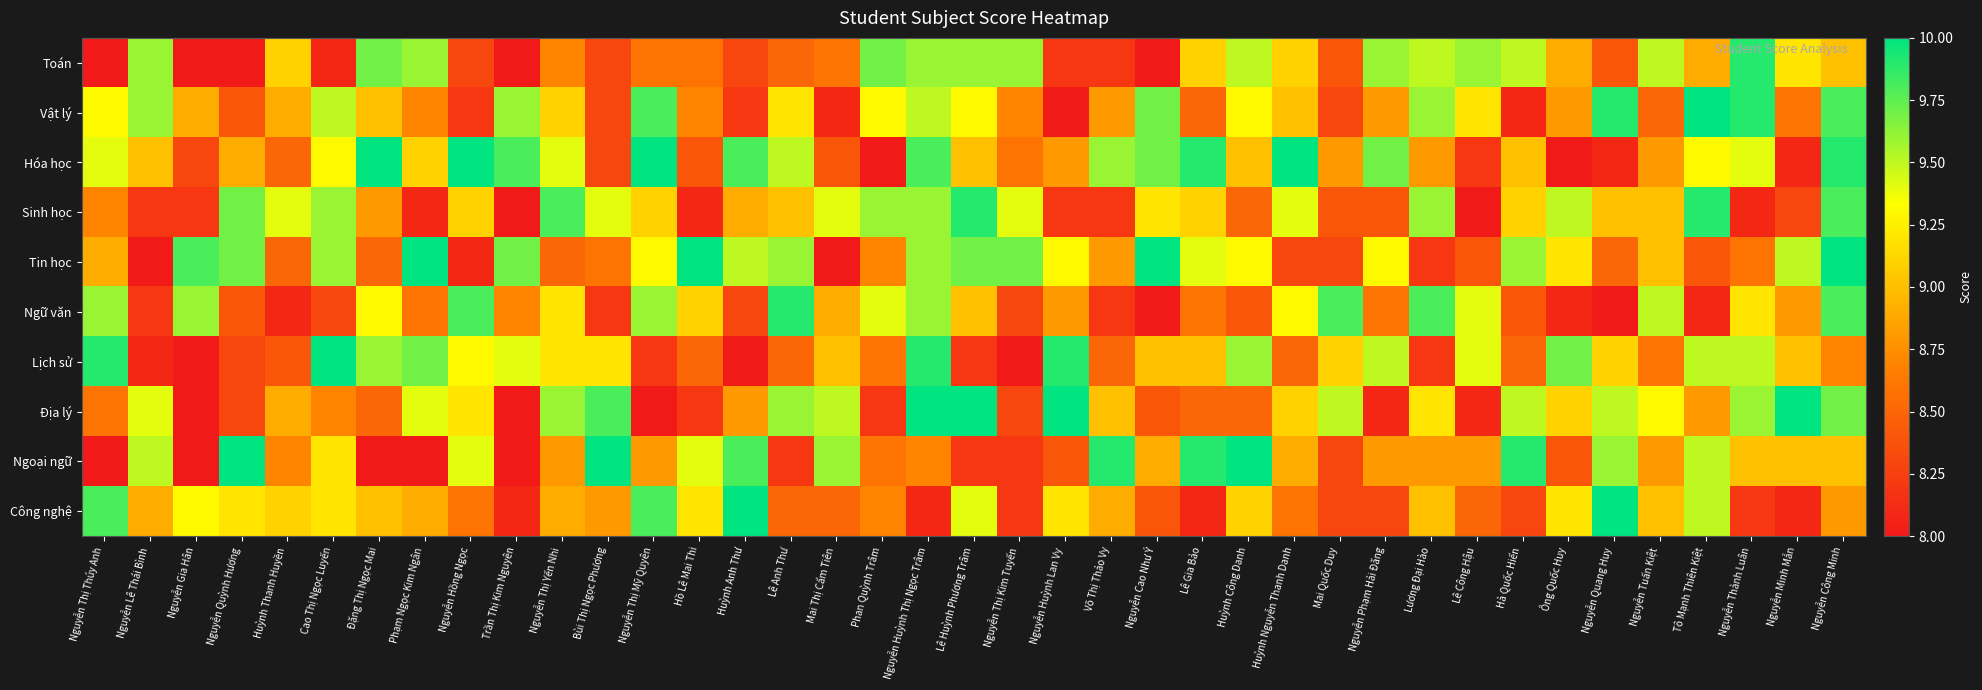

What is the total value across all series at Huỳnh Nguyễn Thanh Danh?

90.2